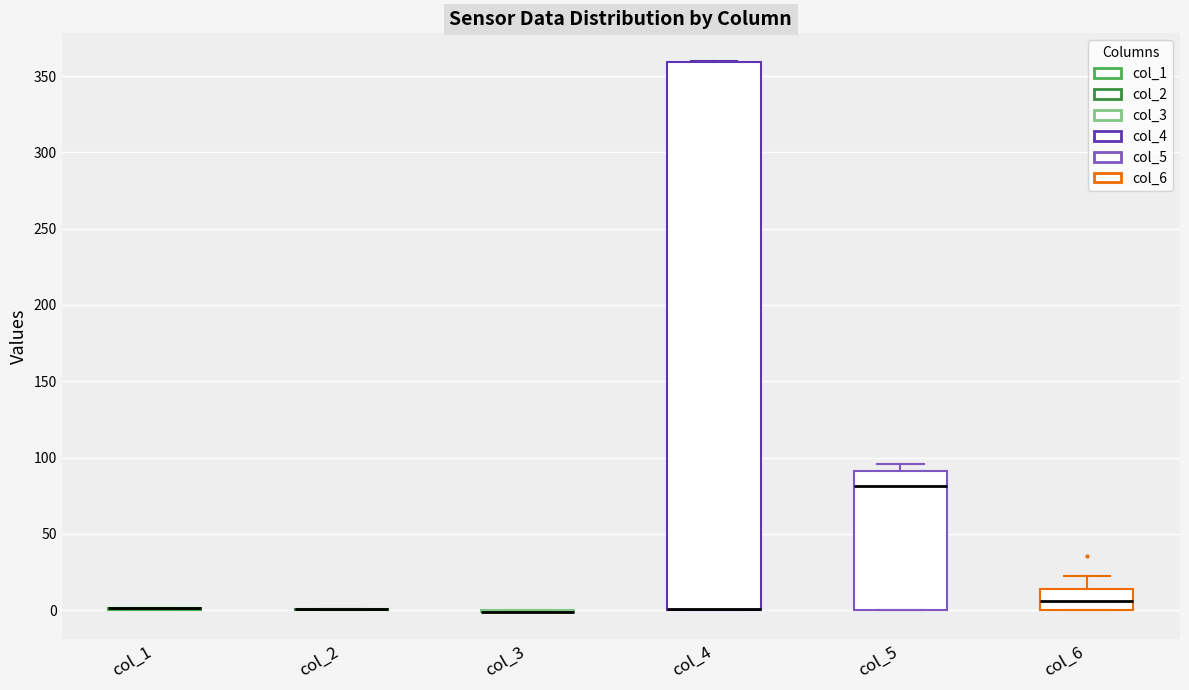

Where is the upper edge of the box for col_5 on the y-axis? The values are not printed on the chart, so give them approximately, as read against the axis.

90